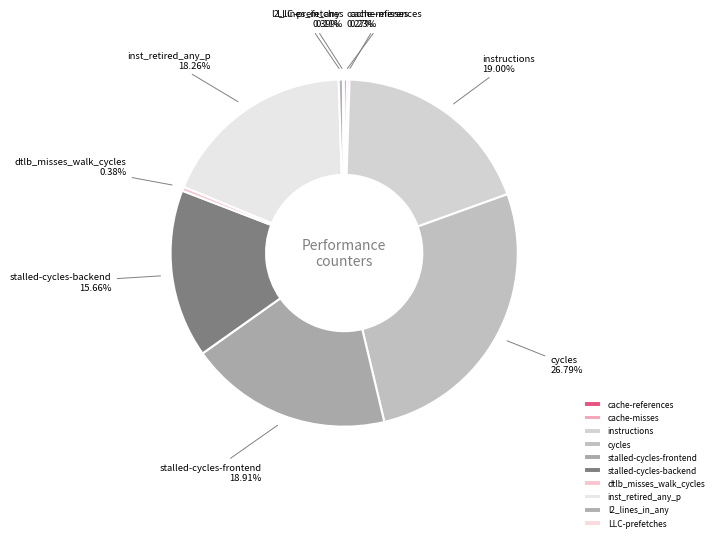

Which category has the biggest portion of the pie?

cycles